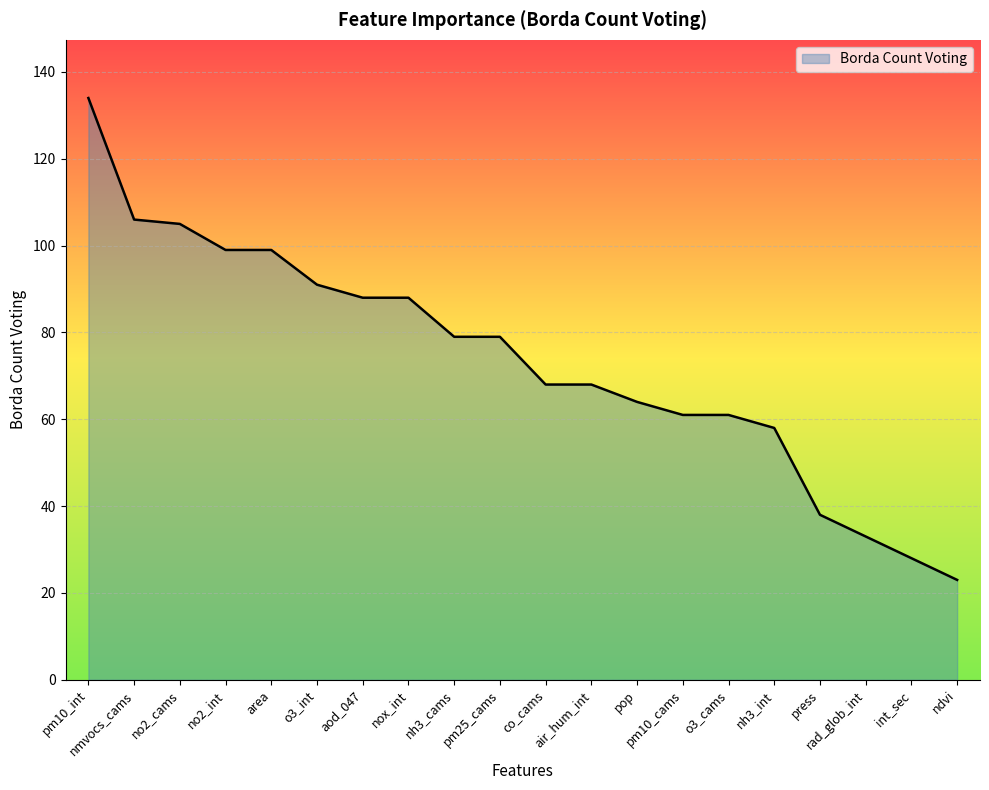

What is the minimum value shown in the chart?

23